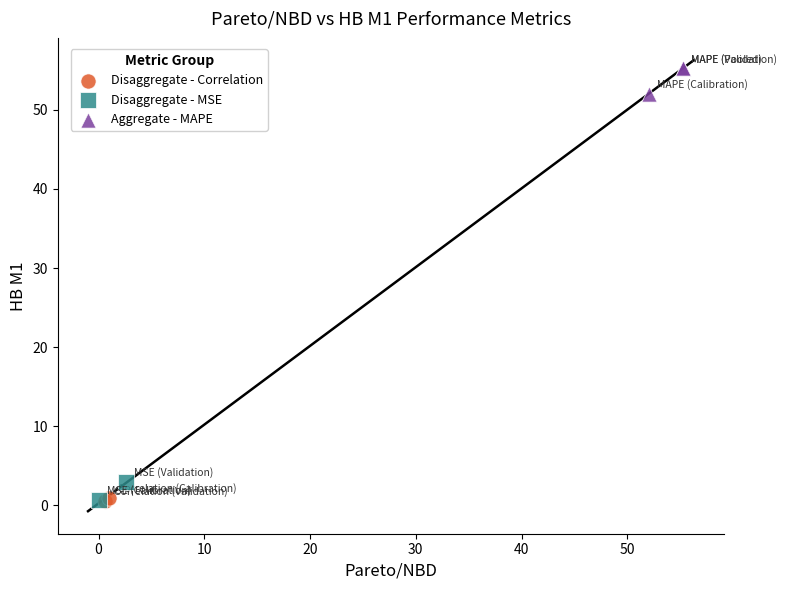

What are all the series names shown in the legend?

Disaggregate - Correlation, Disaggregate - MSE, Aggregate - MAPE